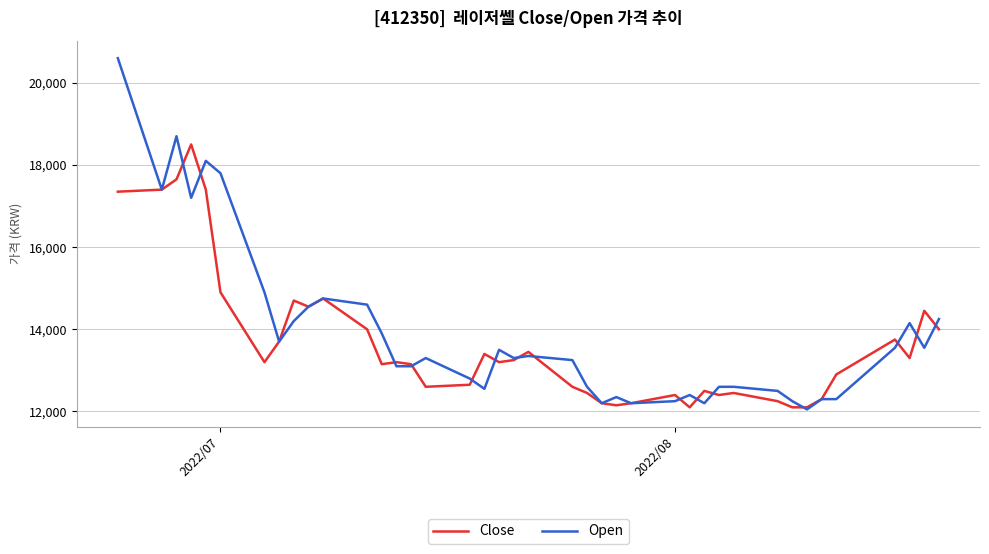

What is the minimum value shown in the chart?

12050